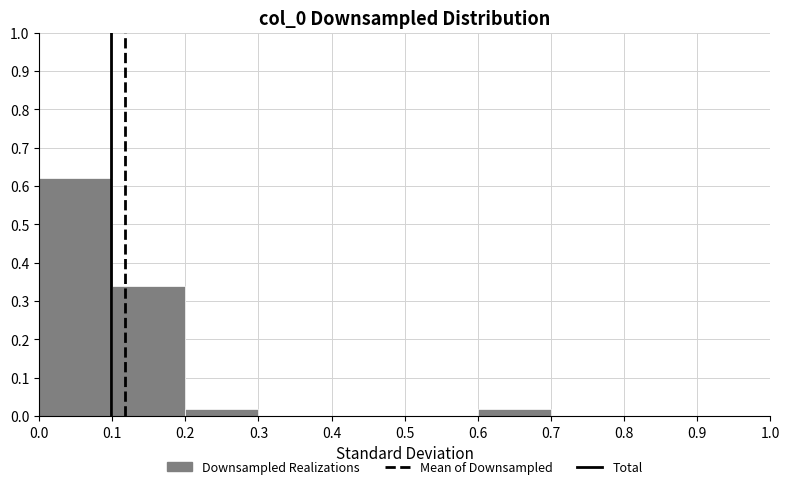

Over which range of the x-axis is the bar tallest?

0.0 to 0.1